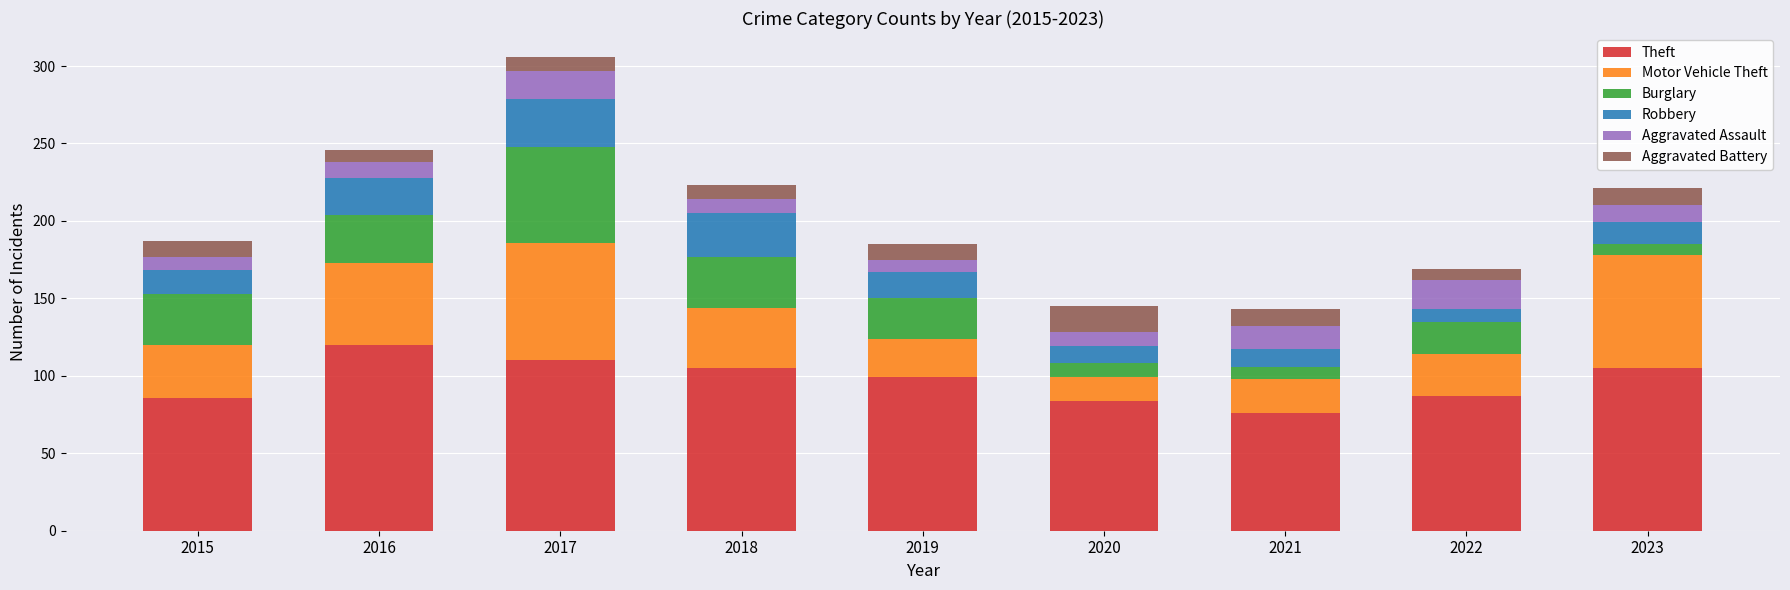

What is the approximate value of Theft at 2023?

105